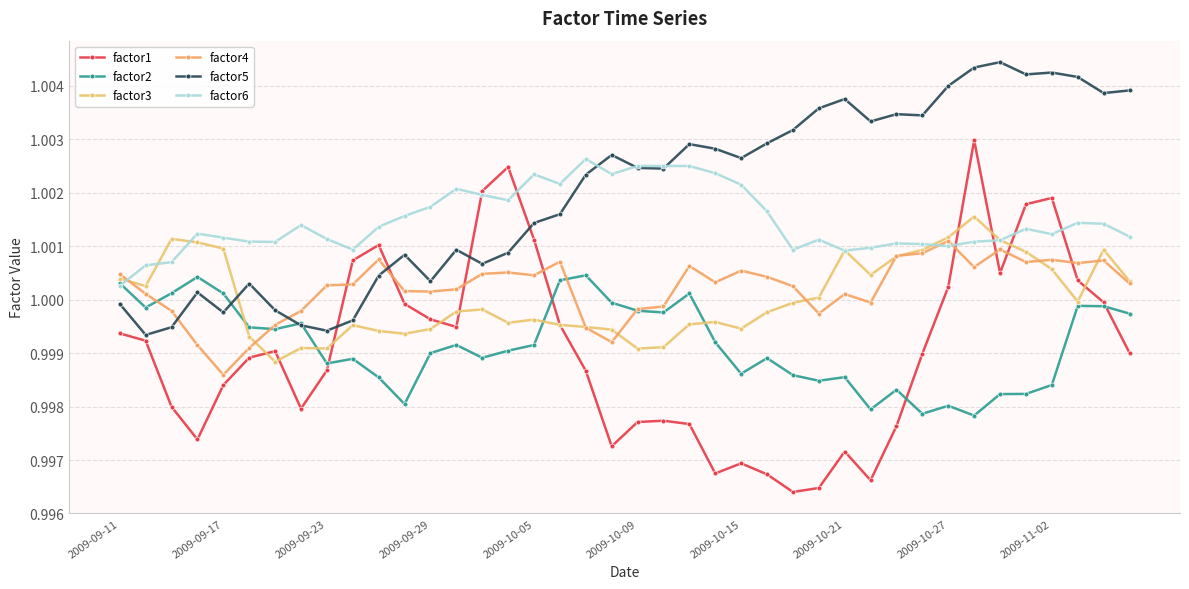

Reading left to right, list all the values displayed in this chart.

factor1: 1.0	1.0	1.0	1.0	1.0	1.0	1.0	1.0	1.0	1.0	1.0	1.0	1.0	1.0	1.0	1.0	1.0	1.0	1.0	1.0	1.0	1.0	1.0	1.0	1.0	1.0	1.0	1.0	1.0	1.0	1.0	1.0	1.0	1.0	1.0	1.0	1.0	1.0	1.0	1.0
factor2: 1.0	1.0	1.0	1.0	1.0	1.0	1.0	1.0	1.0	1.0	1.0	1.0	1.0	1.0	1.0	1.0	1.0	1.0	1.0	1.0	1.0	1.0	1.0	1.0	1.0	1.0	1.0	1.0	1.0	1.0	1.0	1.0	1.0	1.0	1.0	1.0	1.0	1.0	1.0	1.0
factor3: 1.0	1.0	1.0	1.0	1.0	1.0	1.0	1.0	1.0	1.0	1.0	1.0	1.0	1.0	1.0	1.0	1.0	1.0	1.0	1.0	1.0	1.0	1.0	1.0	1.0	1.0	1.0	1.0	1.0	1.0	1.0	1.0	1.0	1.0	1.0	1.0	1.0	1.0	1.0	1.0
factor4: 1.0	1.0	1.0	1.0	1.0	1.0	1.0	1.0	1.0	1.0	1.0	1.0	1.0	1.0	1.0	1.0	1.0	1.0	1.0	1.0	1.0	1.0	1.0	1.0	1.0	1.0	1.0	1.0	1.0	1.0	1.0	1.0	1.0	1.0	1.0	1.0	1.0	1.0	1.0	1.0
factor5: 1.0	1.0	1.0	1.0	1.0	1.0	1.0	1.0	1.0	1.0	1.0	1.0	1.0	1.0	1.0	1.0	1.0	1.0	1.0	1.0	1.0	1.0	1.0	1.0	1.0	1.0	1.0	1.0	1.0	1.0	1.0	1.0	1.0	1.0	1.0	1.0	1.0	1.0	1.0	1.0
factor6: 1.0	1.0	1.0	1.0	1.0	1.0	1.0	1.0	1.0	1.0	1.0	1.0	1.0	1.0	1.0	1.0	1.0	1.0	1.0	1.0	1.0	1.0	1.0	1.0	1.0	1.0	1.0	1.0	1.0	1.0	1.0	1.0	1.0	1.0	1.0	1.0	1.0	1.0	1.0	1.0